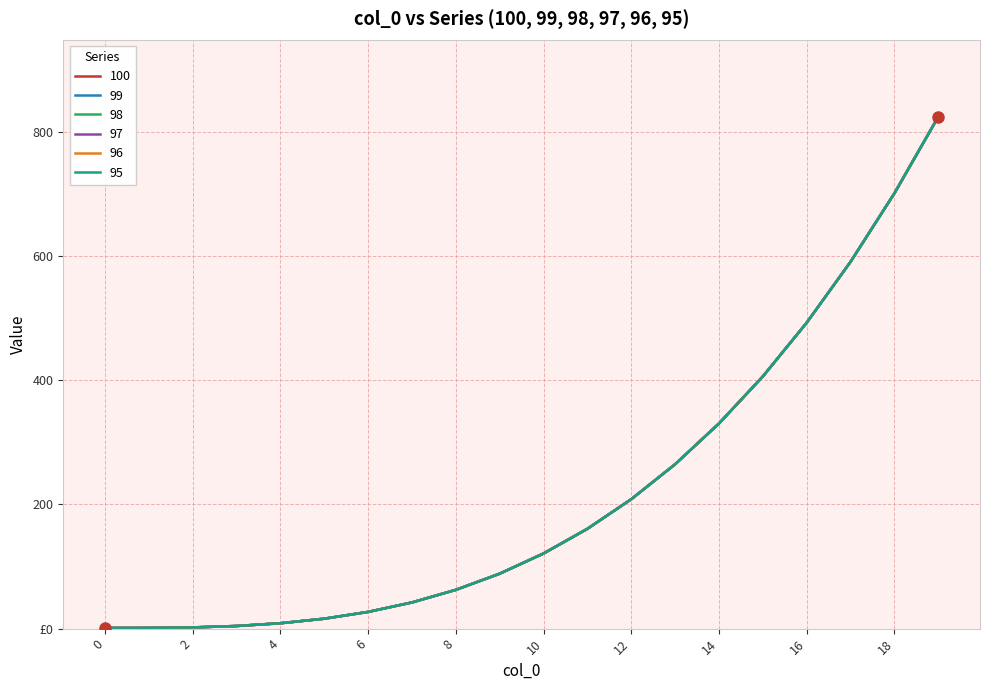

True or false: 95 and 97 intersect in this chart.

False